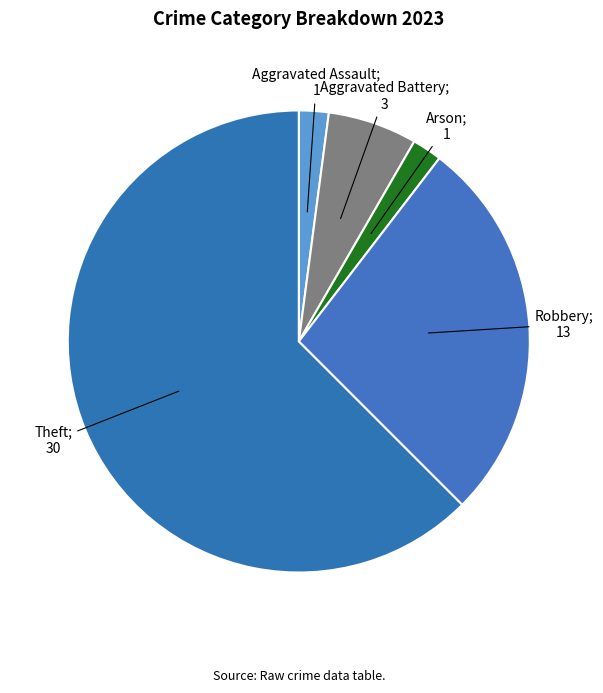

Which slice is the largest?

Theft